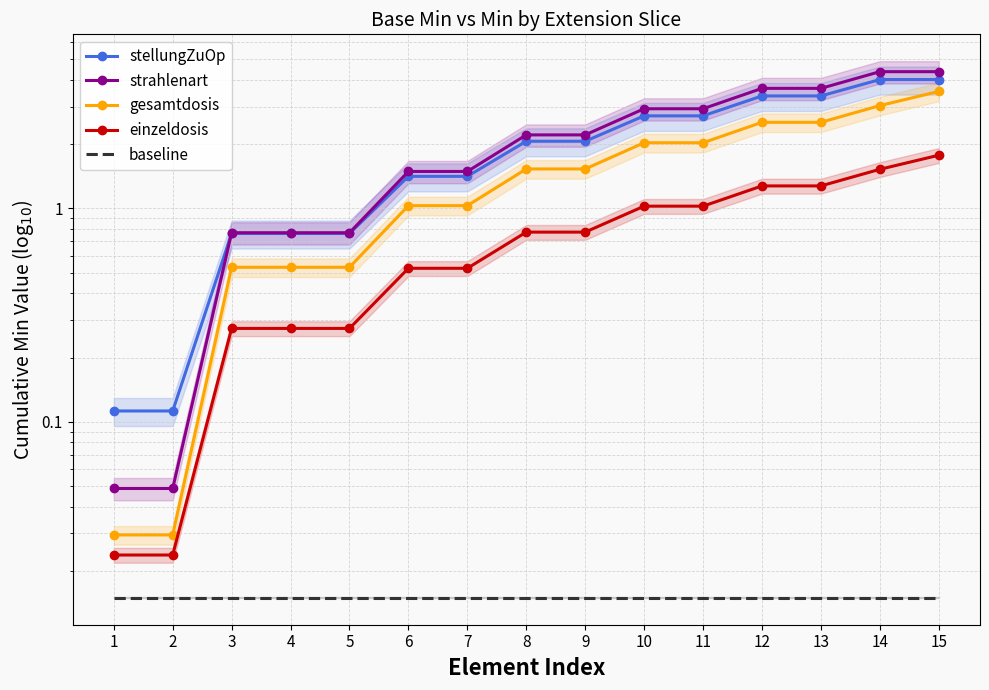

Reading left to right, what are all the values shown in this chart?

stellungZuOp: 0.1	0.1	0.8	0.8	0.8	1.4	1.4	2.1	2.1	2.7	2.7	3.4	3.4	4.0	4.0
strahlenart: 0.0	0.0	0.8	0.8	0.8	1.5	1.5	2.2	2.2	2.9	2.9	3.6	3.6	4.4	4.4
gesamtdosis: 0.0	0.0	0.5	0.5	0.5	1.0	1.0	1.5	1.5	2.0	2.0	2.5	2.5	3.0	3.5
einzeldosis: 0.0	0.0	0.3	0.3	0.3	0.5	0.5	0.8	0.8	1.0	1.0	1.3	1.3	1.5	1.8
baseline: 0.0	0.0	0.0	0.0	0.0	0.0	0.0	0.0	0.0	0.0	0.0	0.0	0.0	0.0	0.0